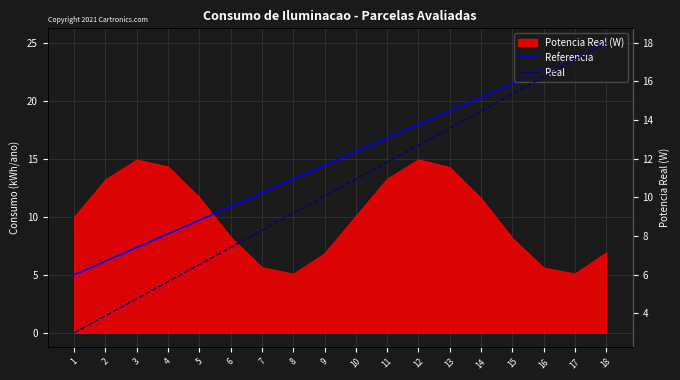

The value of Real at 6 is 7.4. True or false?

True